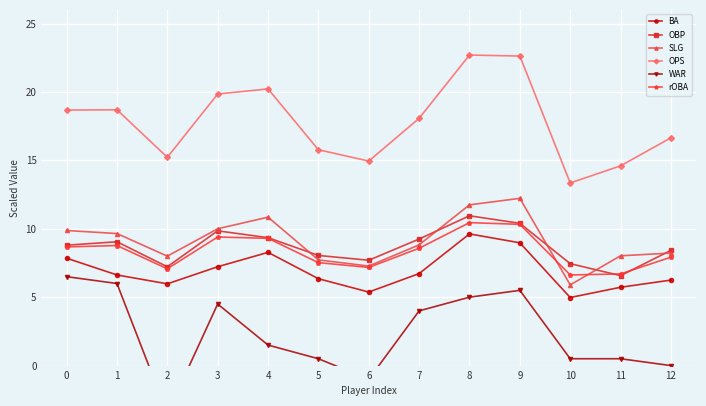

Reading left to right, extract all data points from this chart.

BA: 7.8	6.6	6.0	7.2	8.3	6.3	5.4	6.7	9.6	9.0	5.0	5.7	6.2
OBP: 8.8	9.0	7.2	9.8	9.3	8.1	7.7	9.2	10.9	10.4	7.4	6.6	8.4
SLG: 9.9	9.7	8.0	10.0	10.8	7.7	7.3	8.8	11.8	12.2	5.9	8.0	8.2
OPS: 18.7	18.7	15.2	19.9	20.2	15.8	14.9	18.1	22.7	22.6	13.4	14.6	16.7
WAR: 6.5	6.0	-3.5	4.5	1.5	0.5	-1.0	4.0	5.0	5.5	0.5	0.5	0.0
rOBA: 8.7	8.8	7.1	9.4	9.3	7.5	7.2	8.6	10.4	10.3	6.6	6.7	7.9